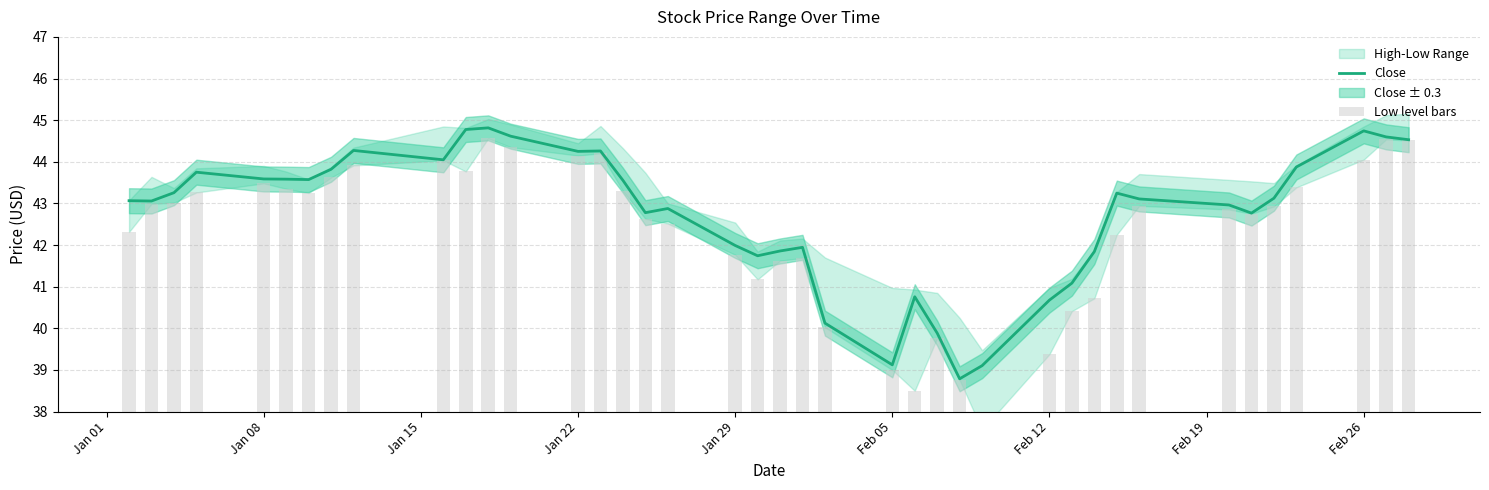

List the series in order of their overall mean, highest first.

Close, Low level bars